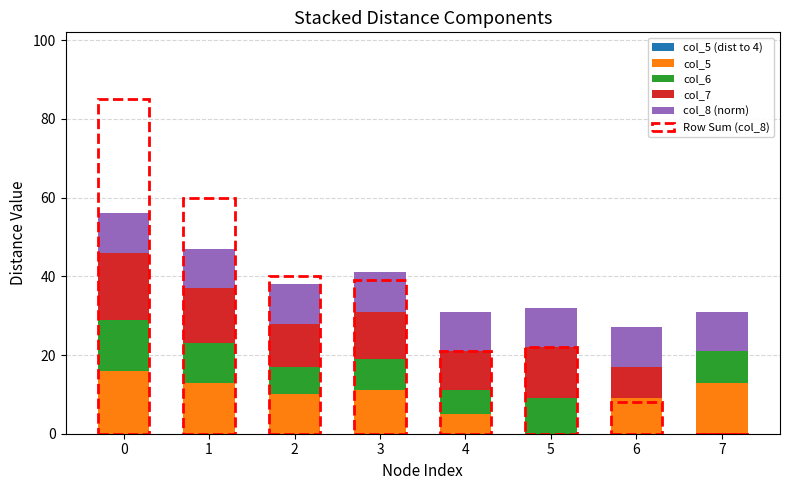

List the labels in order of col_7 value, largest first.

0, 1, 5, 3, 2, 4, 6, 7